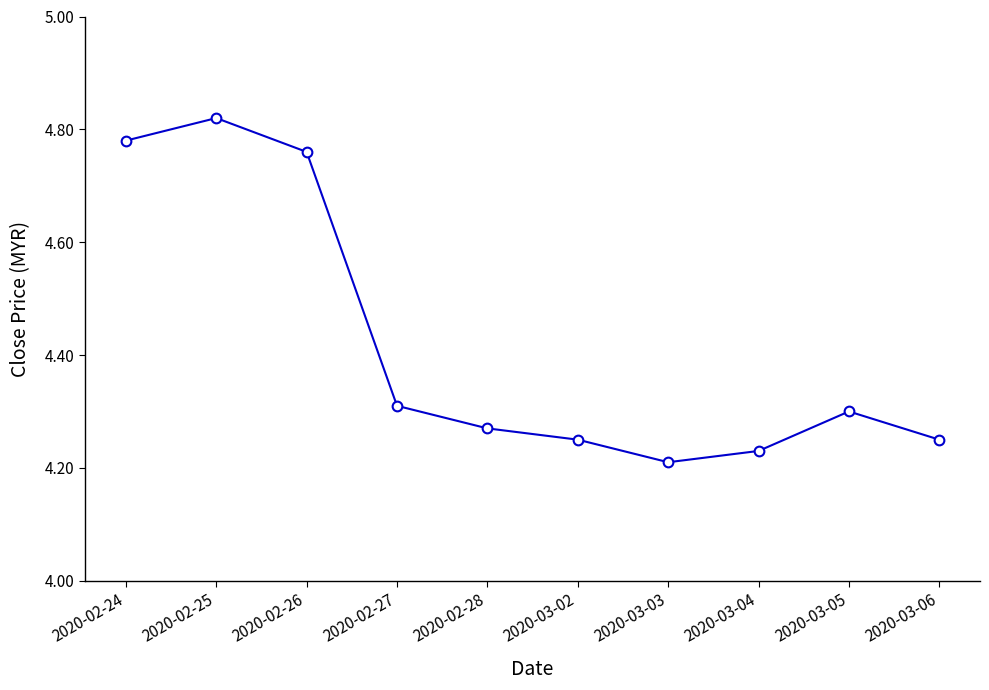

What position from the right is 2020-03-02?

5